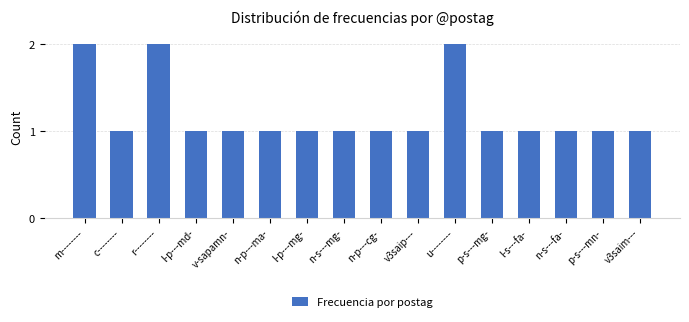

What is the approximate value at n-p---ma-?

1